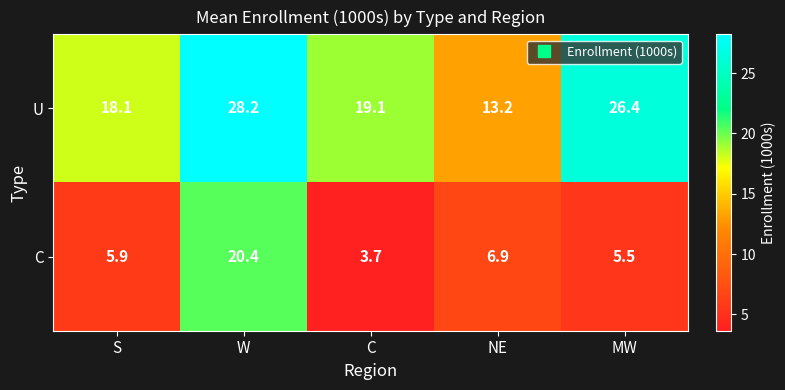

At which category is the sum across all series the highest?

W